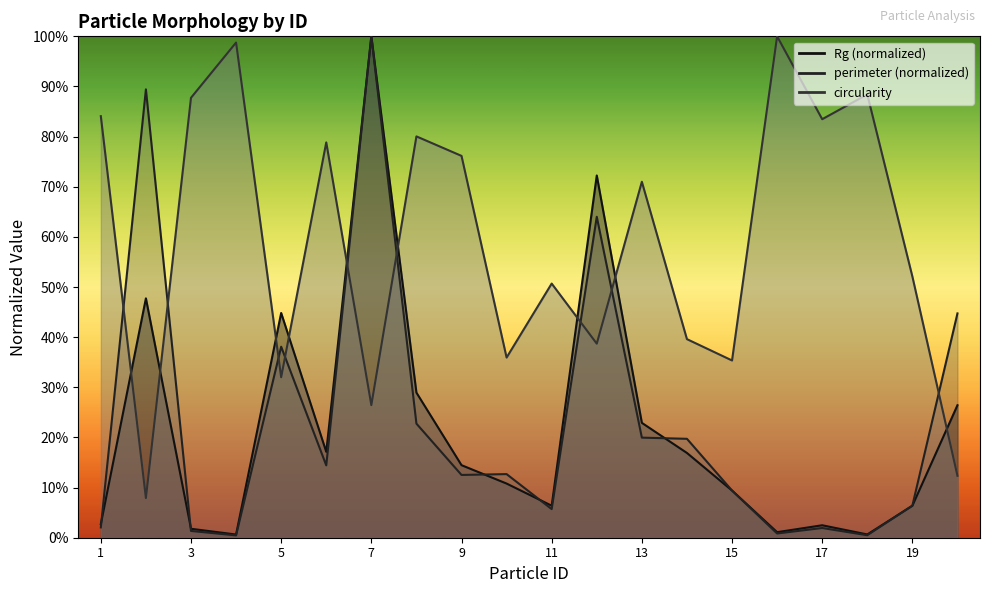

Which series has the largest total across all categories?

circularity